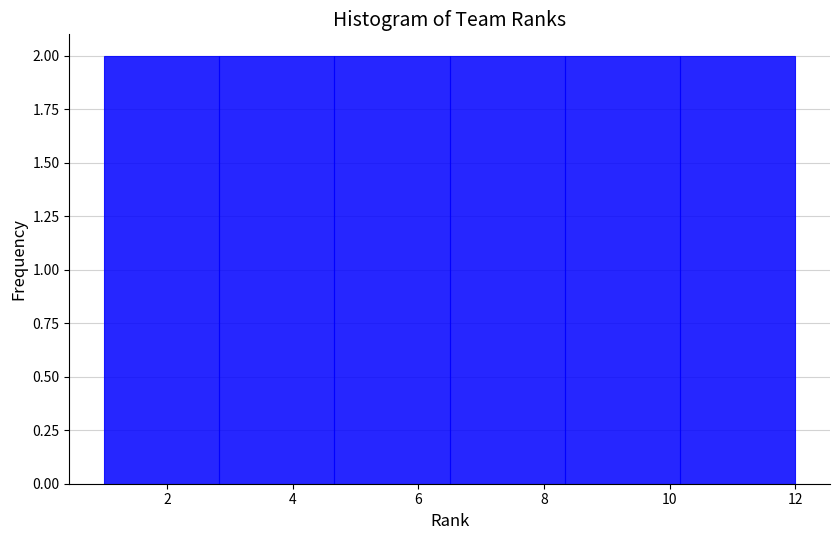

Reading left to right, list every bar in this chart as the range it spans on the x-axis followed by its height. Neither the bar edges nor the heights are printed on the chart, so give them approximately, as read against the axes.

1.0 to 2.8: 2
2.8 to 4.6: 2
4.6 to 6.6: 2
6.6 to 8.4: 2
8.4 to 10.2: 2
10.2 to 12.0: 2